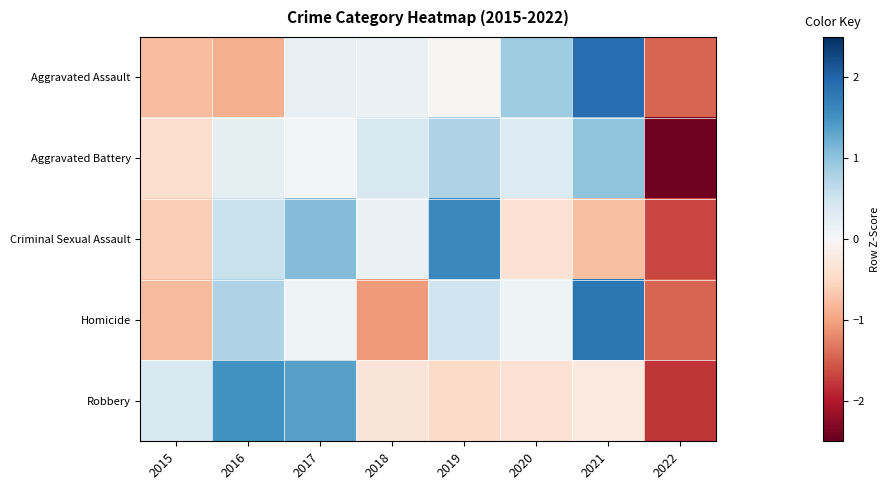

At how many categories does at least one series exceed 0?

7